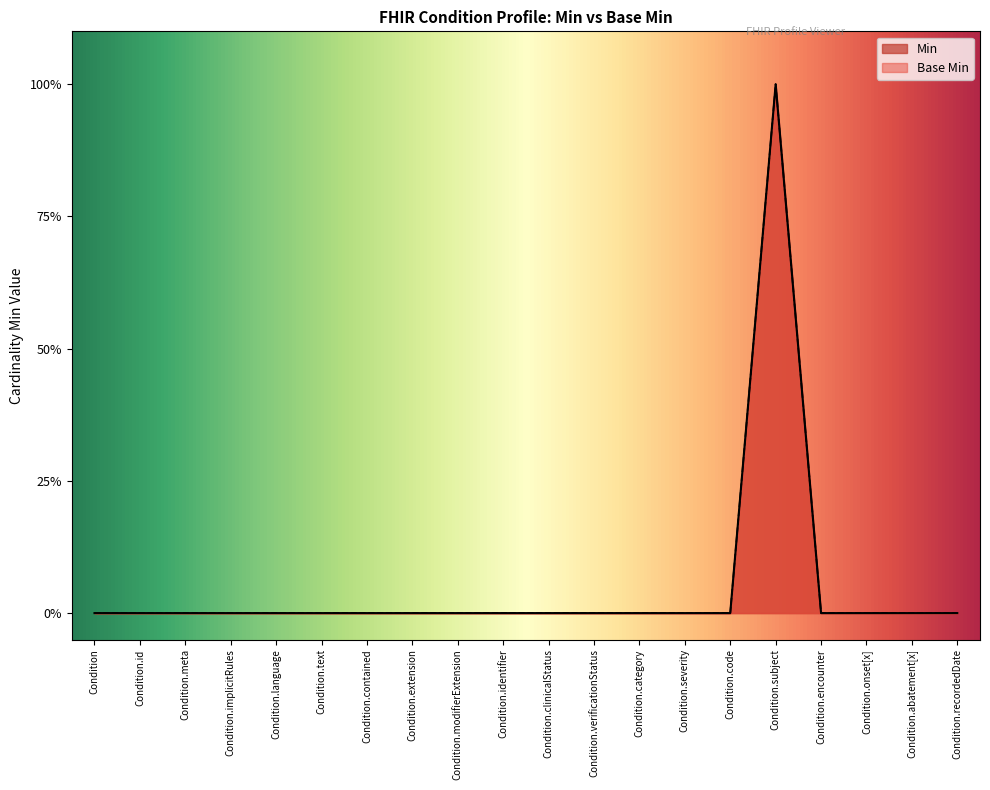

What is the label of the 4th point from the left?

Condition.implicitRules